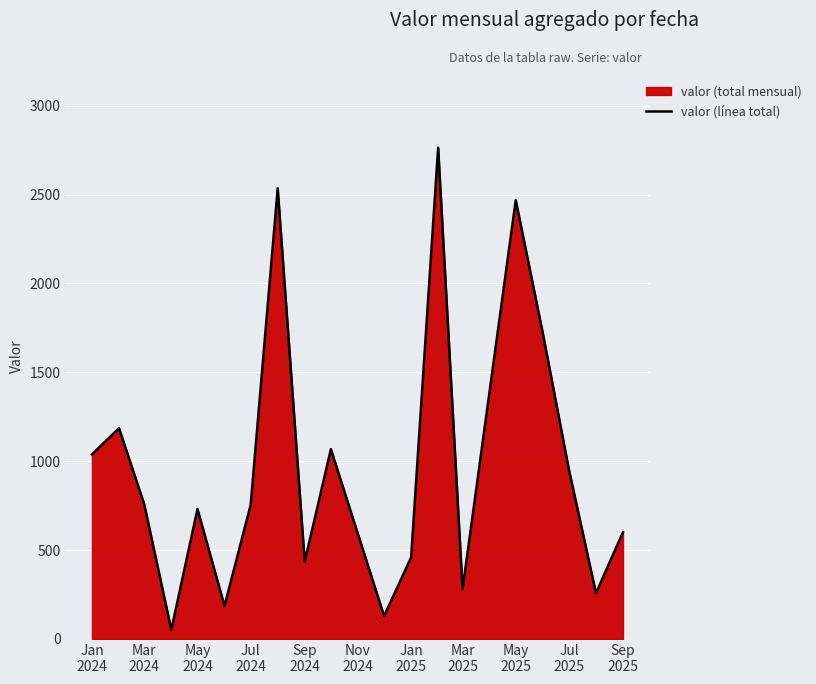

How many lines are shown in the chart?

1